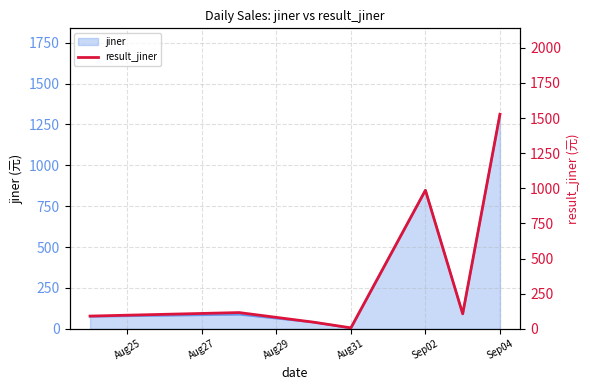

Between Sep02 and Aug25, which is larger?

Sep02